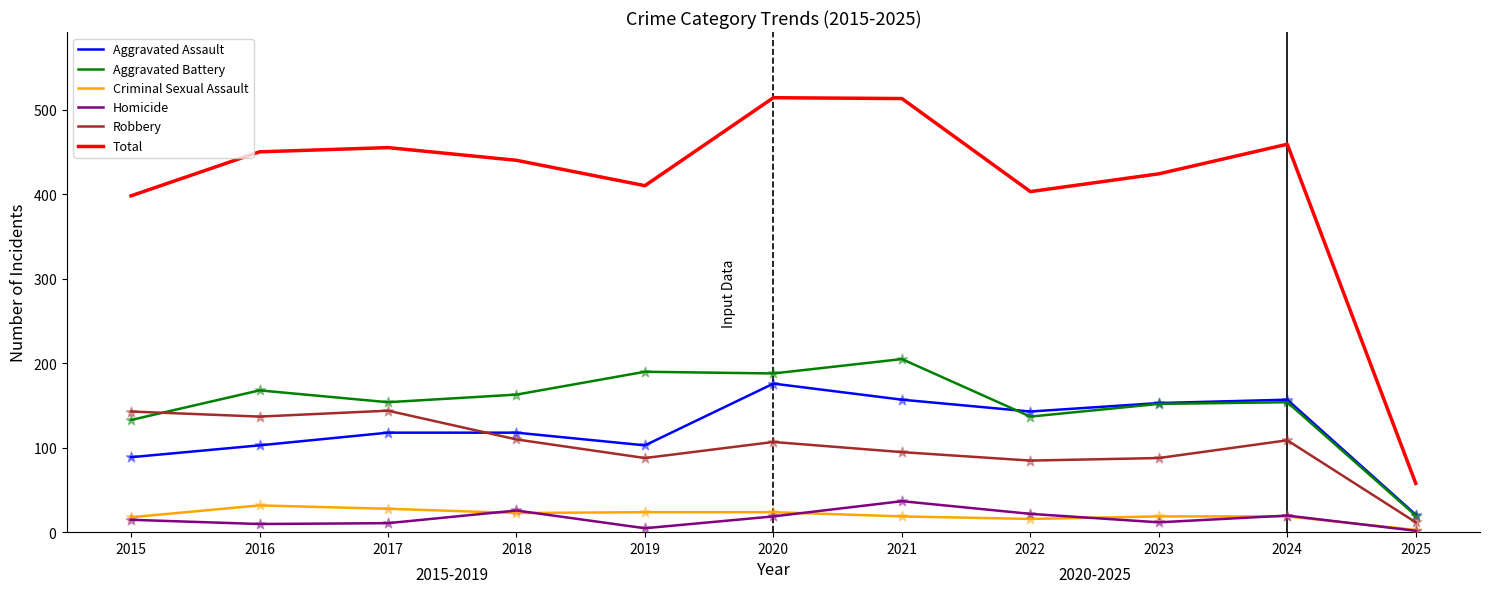

Which series has the largest total across all categories?

Total